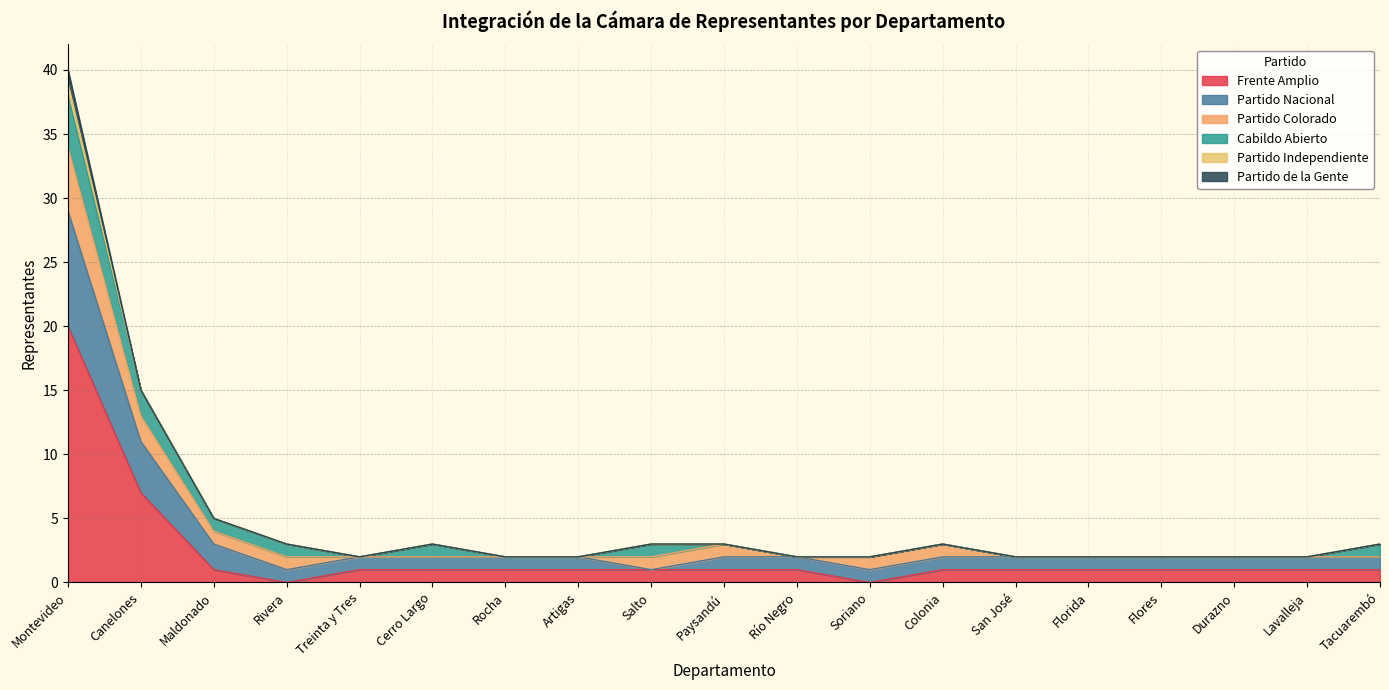

What are all the series names shown in the legend?

Frente Amplio, Partido Nacional, Partido Colorado, Cabildo Abierto, Partido Independiente, Partido de la Gente